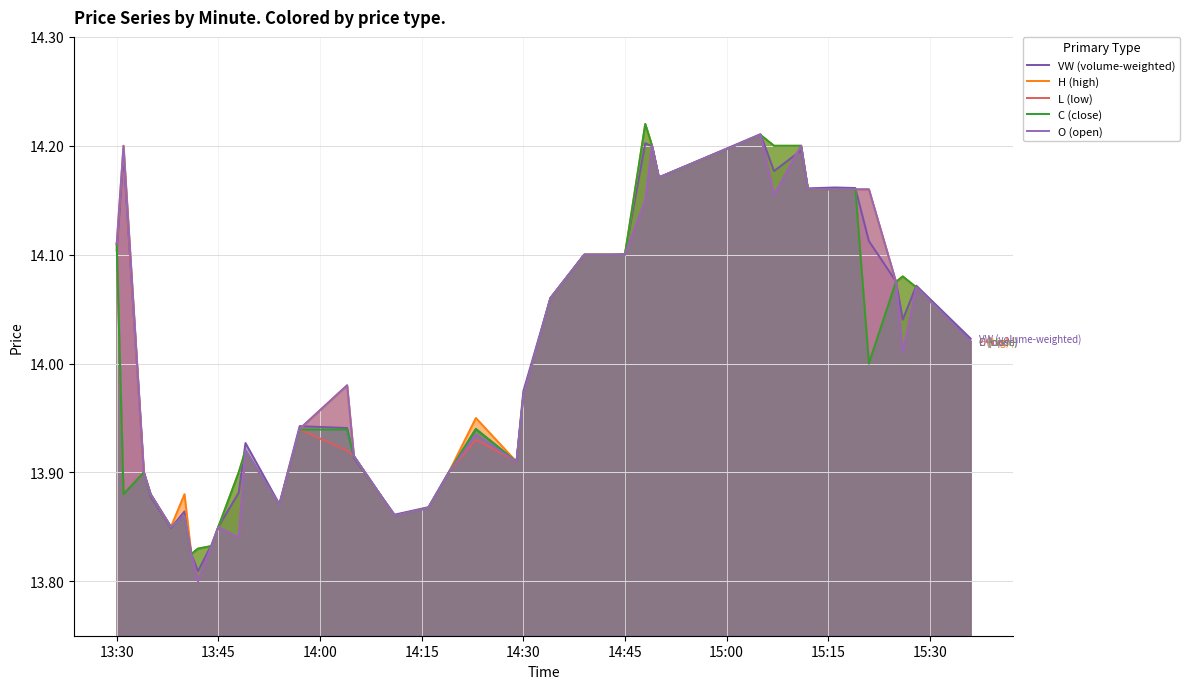

How many values in the H (high) series exceed 14?

20